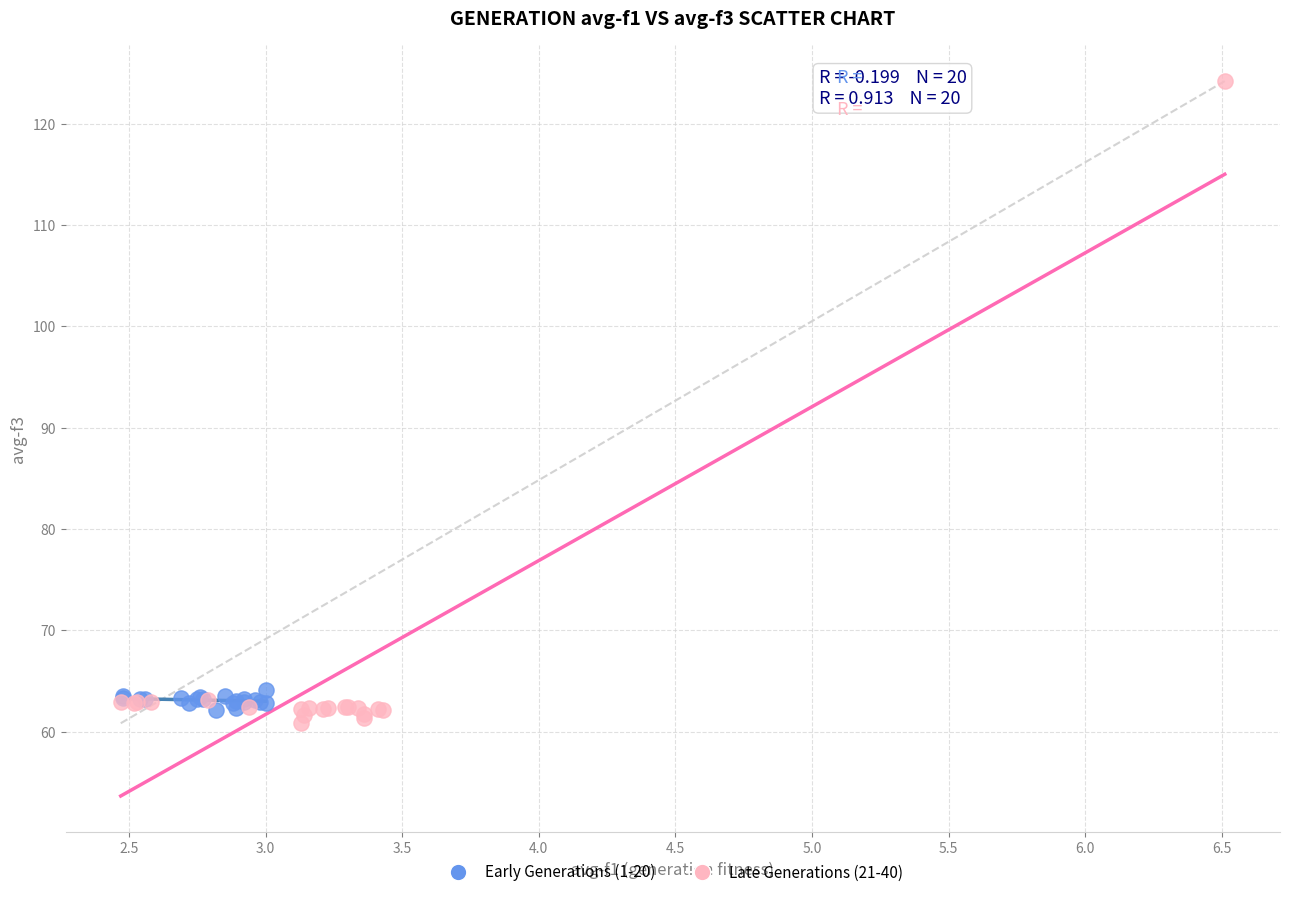

Which series reaches the minimum Y coordinate?

Late Generations (21-40)